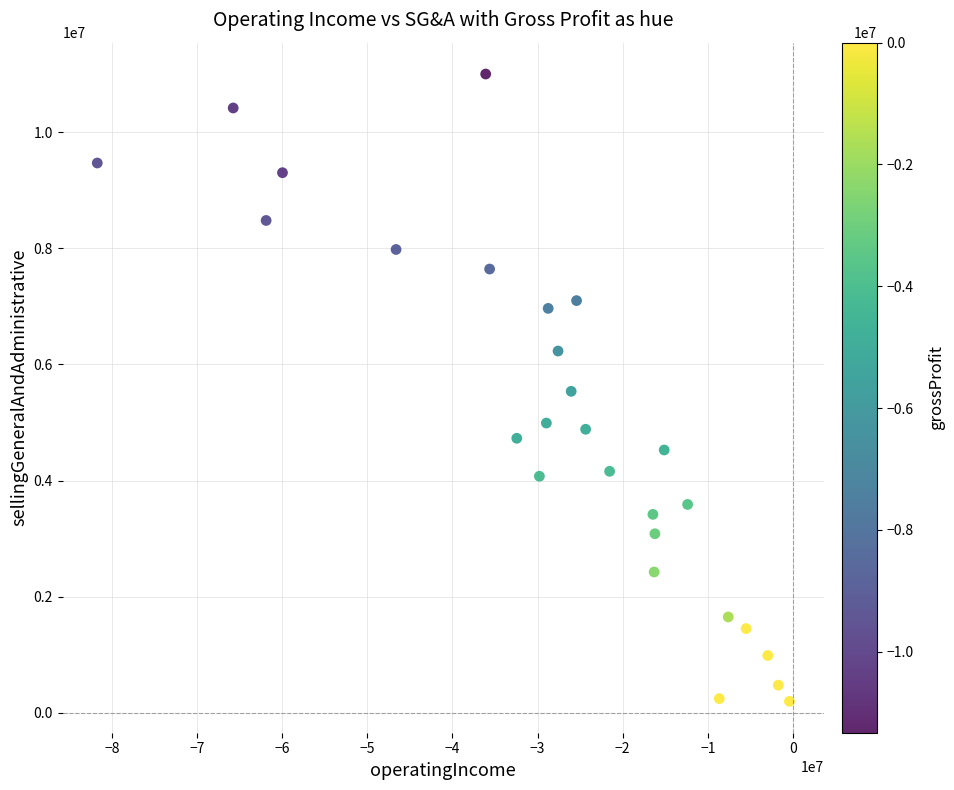

What is the range of X values (max minus min)?

81282000